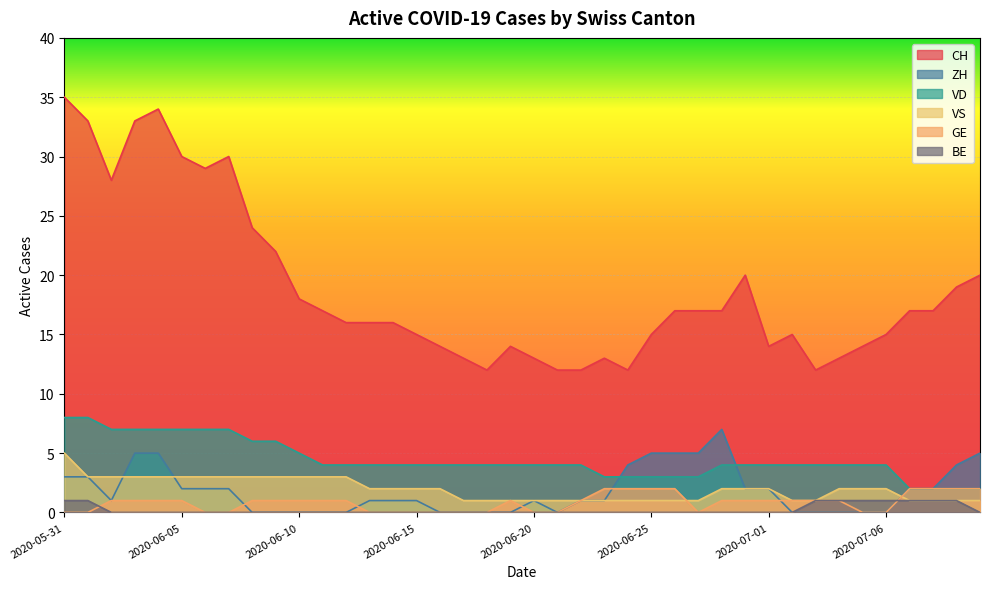

What is the difference between the second highest and minimum values in the ZH series?

5